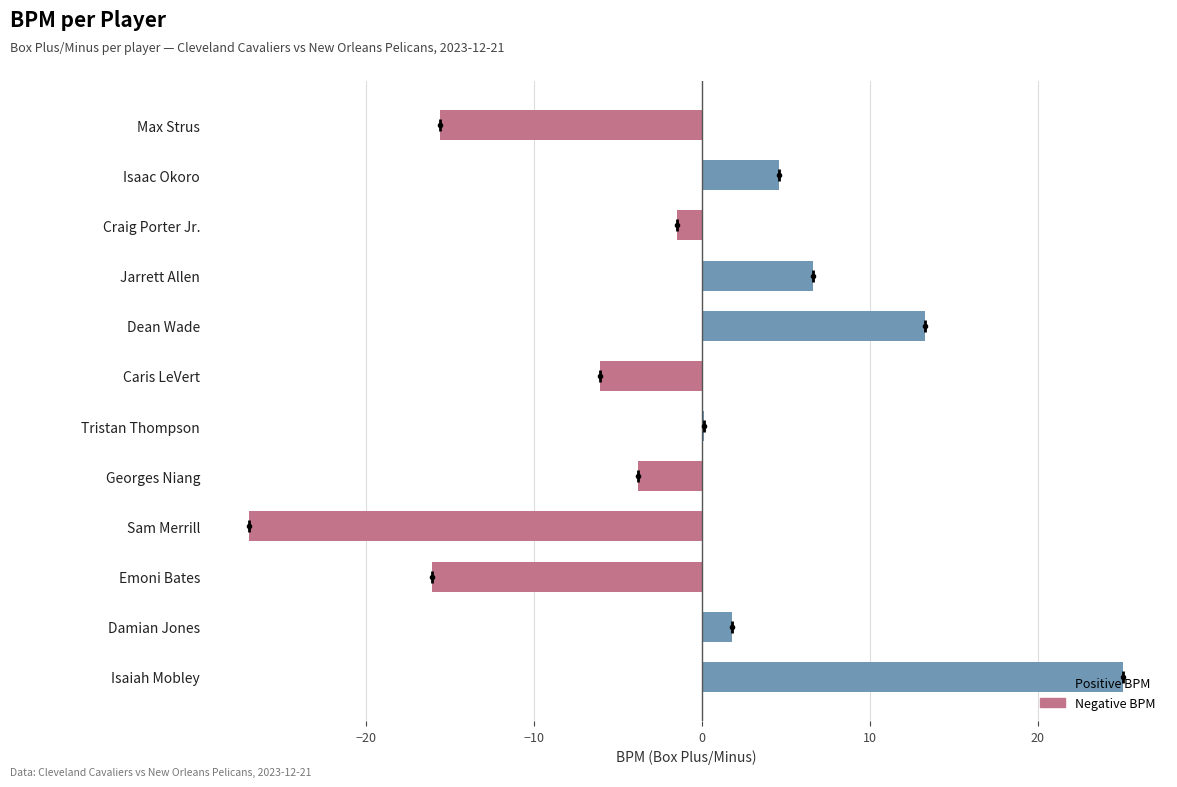

What is the sum of the values at Georges Niang and Isaac Okoro?

0.8